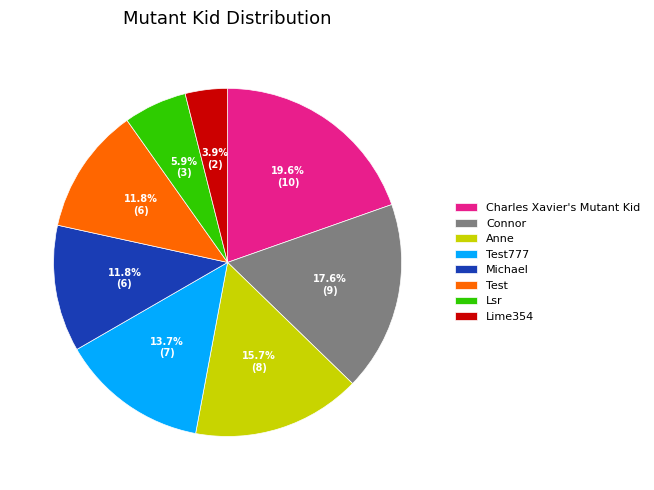

Between Connor and Anne, which is larger?

Connor